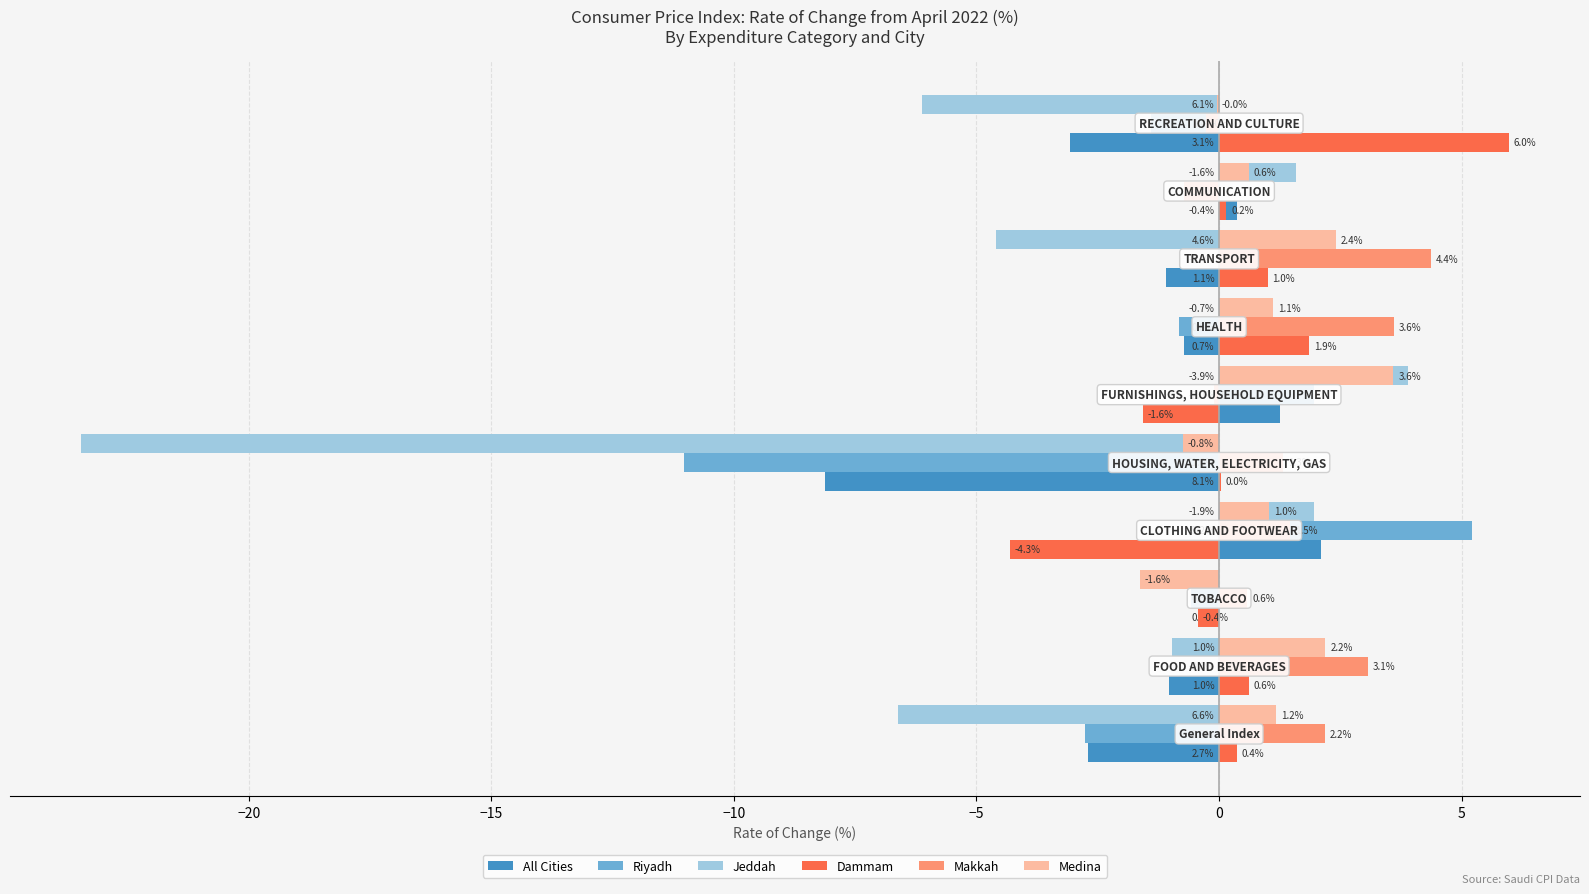

Which series has the largest total across all categories?

Makkah